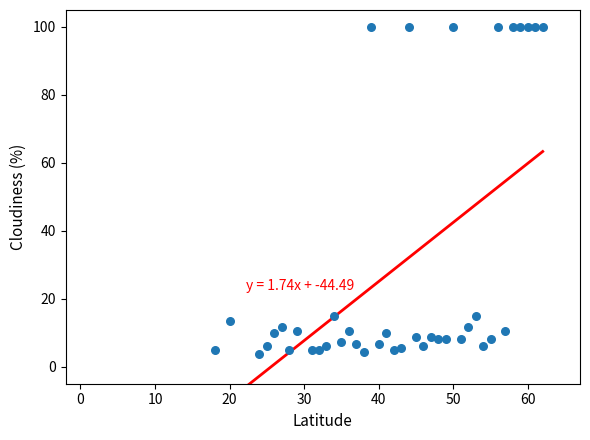

What is the range of X values (max minus min)?

44.0